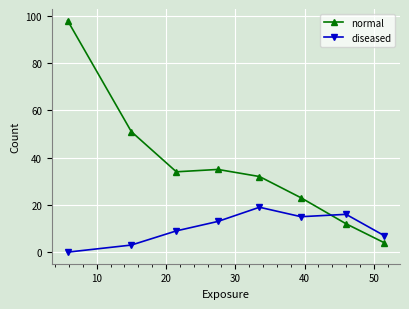

Reading left to right, extract all data points from this chart.

normal: 98	51	34	35	32	23	12	4
diseased: 0	3	9	13	19	15	16	7